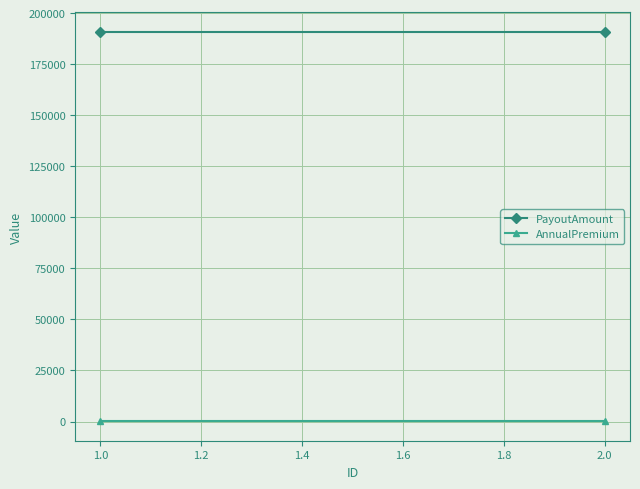

Rank the series by their average value, from lowest to highest.

AnnualPremium, PayoutAmount